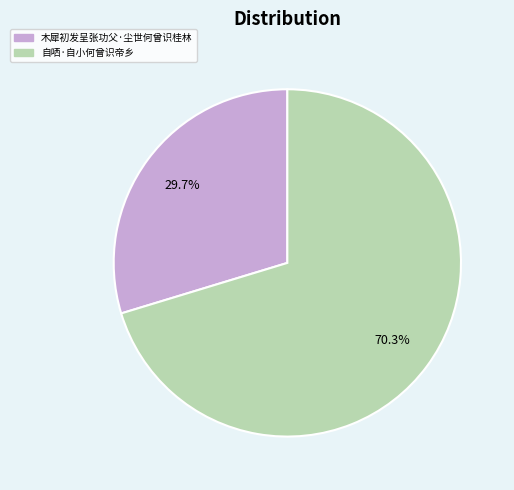

The 木犀初发呈张功父·尘世何曾识桂林 slice represents 30% of the pie. True or false?

True